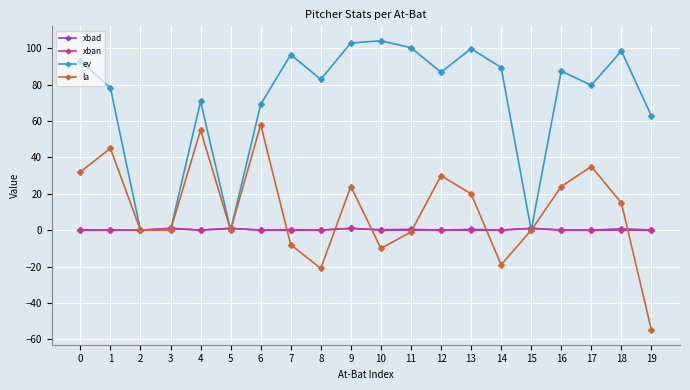

Where is the first local maximum for ev?

4